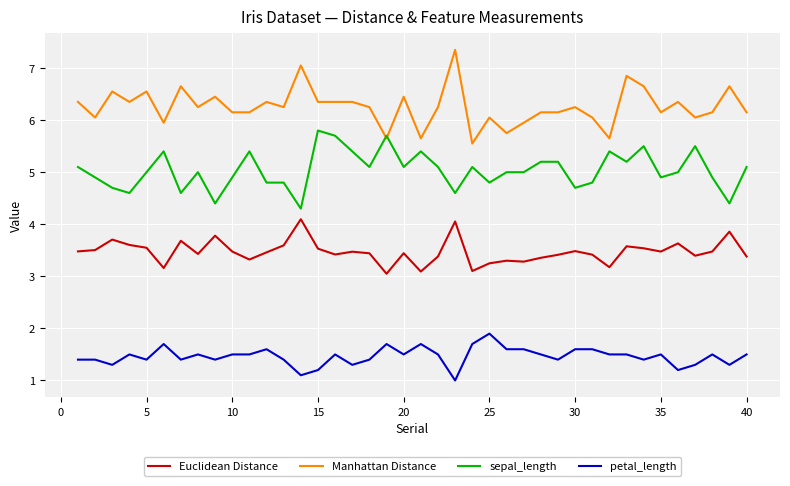

Which series has the largest total across all categories?

Manhattan Distance